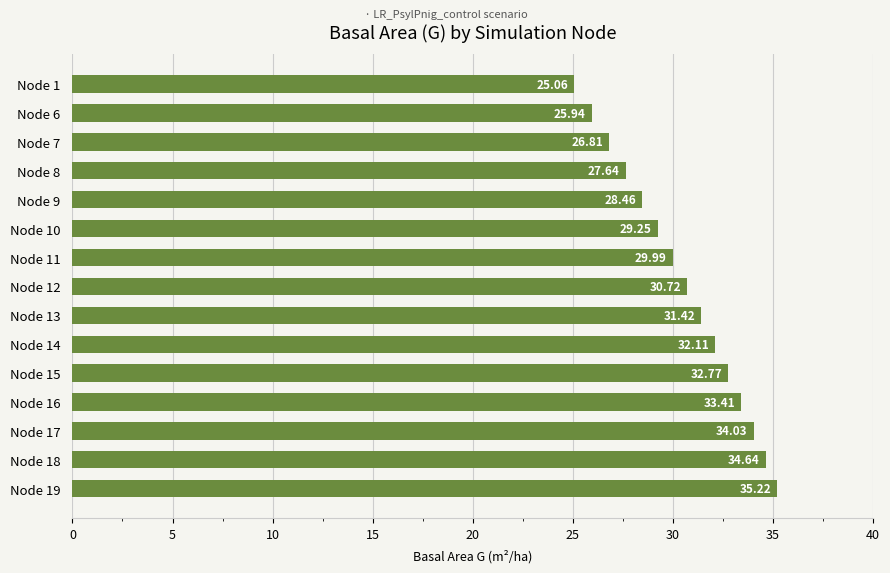

Which has a higher value, Node 12 or Node 8?

Node 12